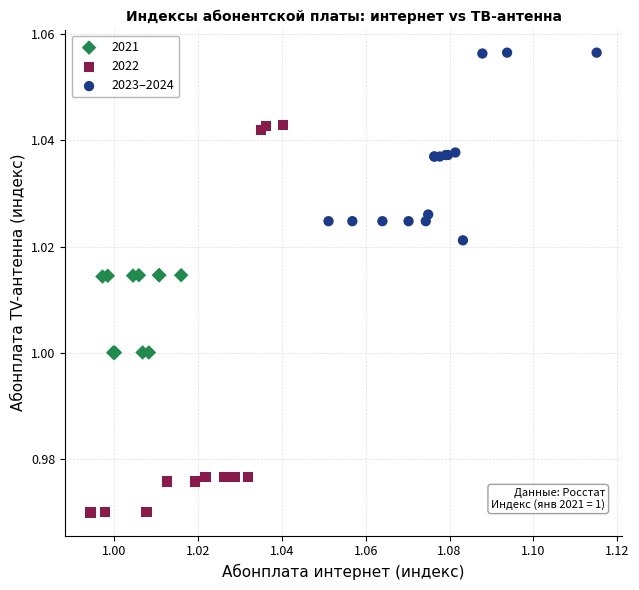

Which series reaches the maximum Y coordinate?

2023–2024